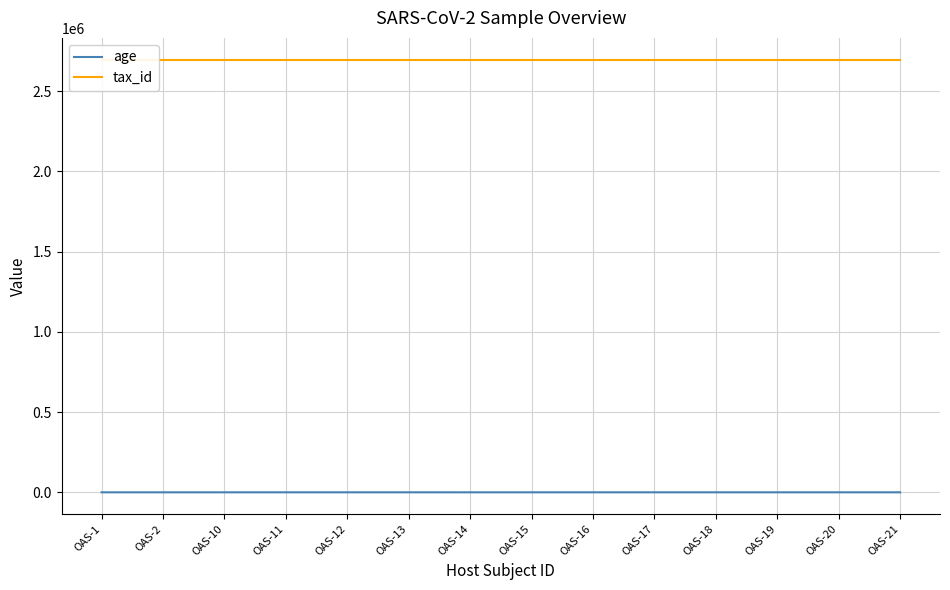

The tax_id series shows 2697049 at OAS-10. True or false?

True